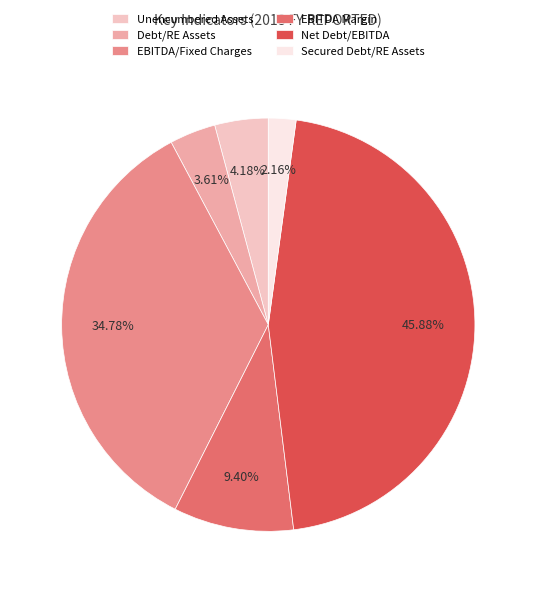

Is there a majority slice in this chart?

No